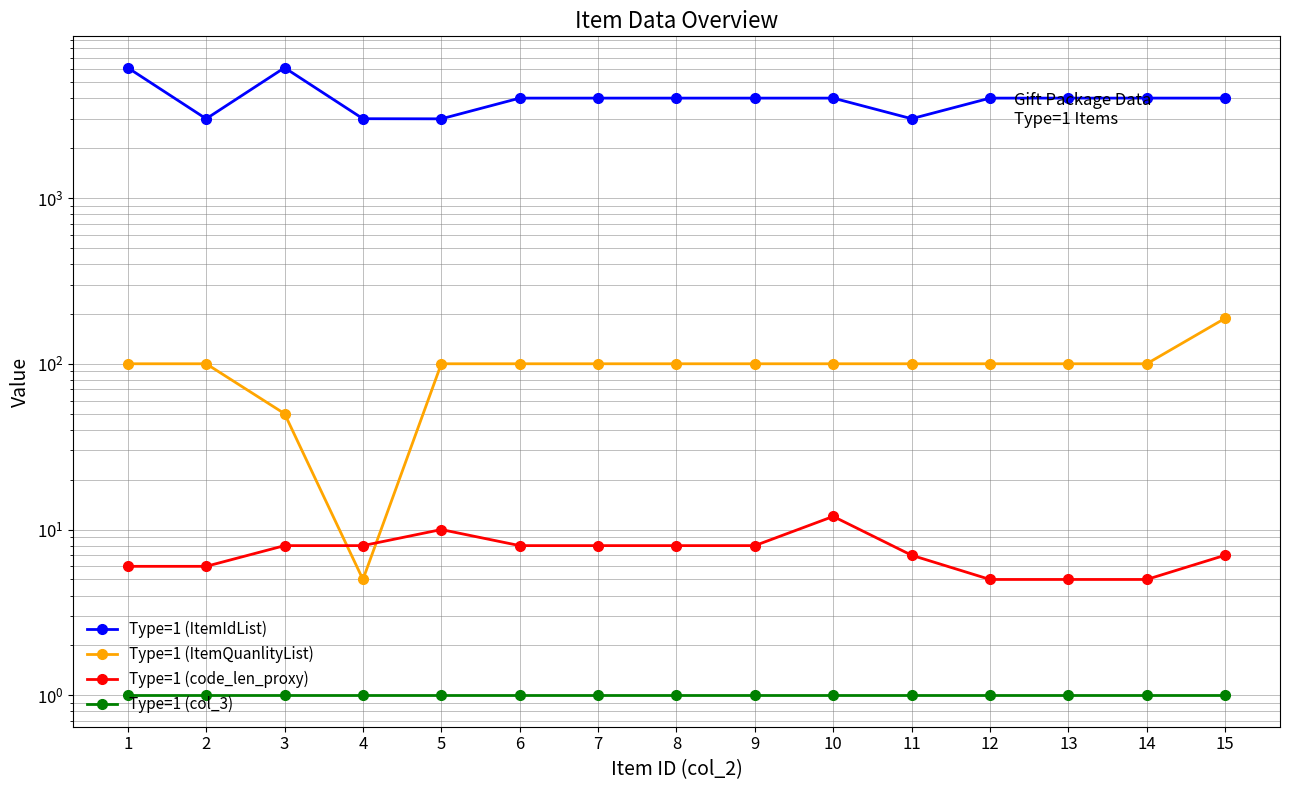

True or false: Type=1 (ItemQuanlityList) and Type=1 (ItemIdList) cross at least once.

False